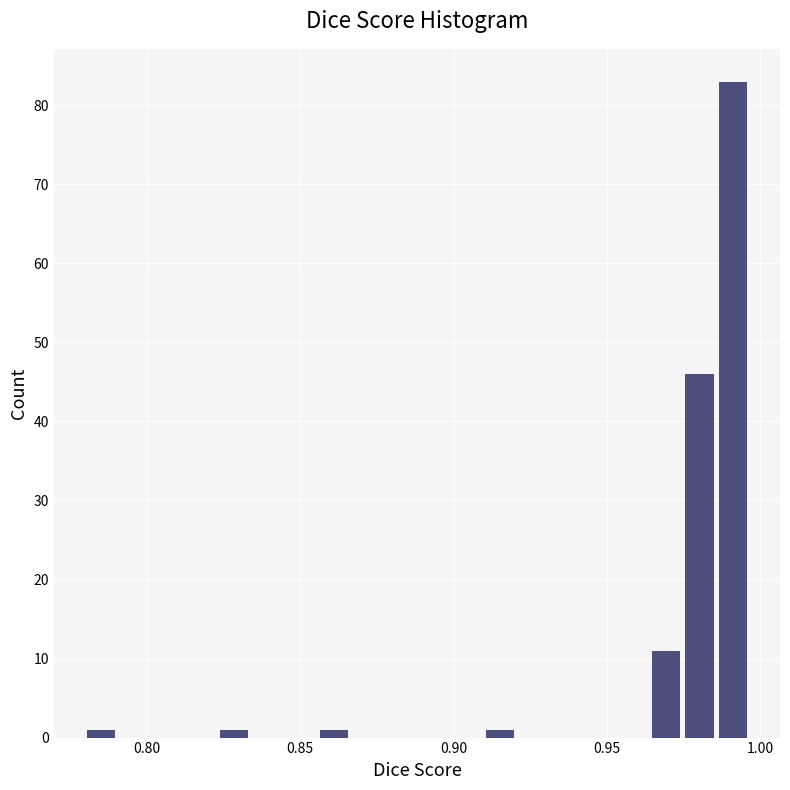

Around what value on the x-axis is the tallest bar? Give the approximate position of its centre, as read against the axis.

0.990